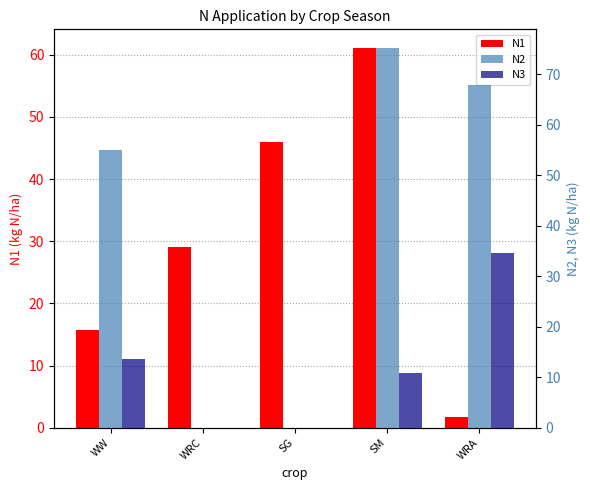

Count the number of data series in this chart.

3